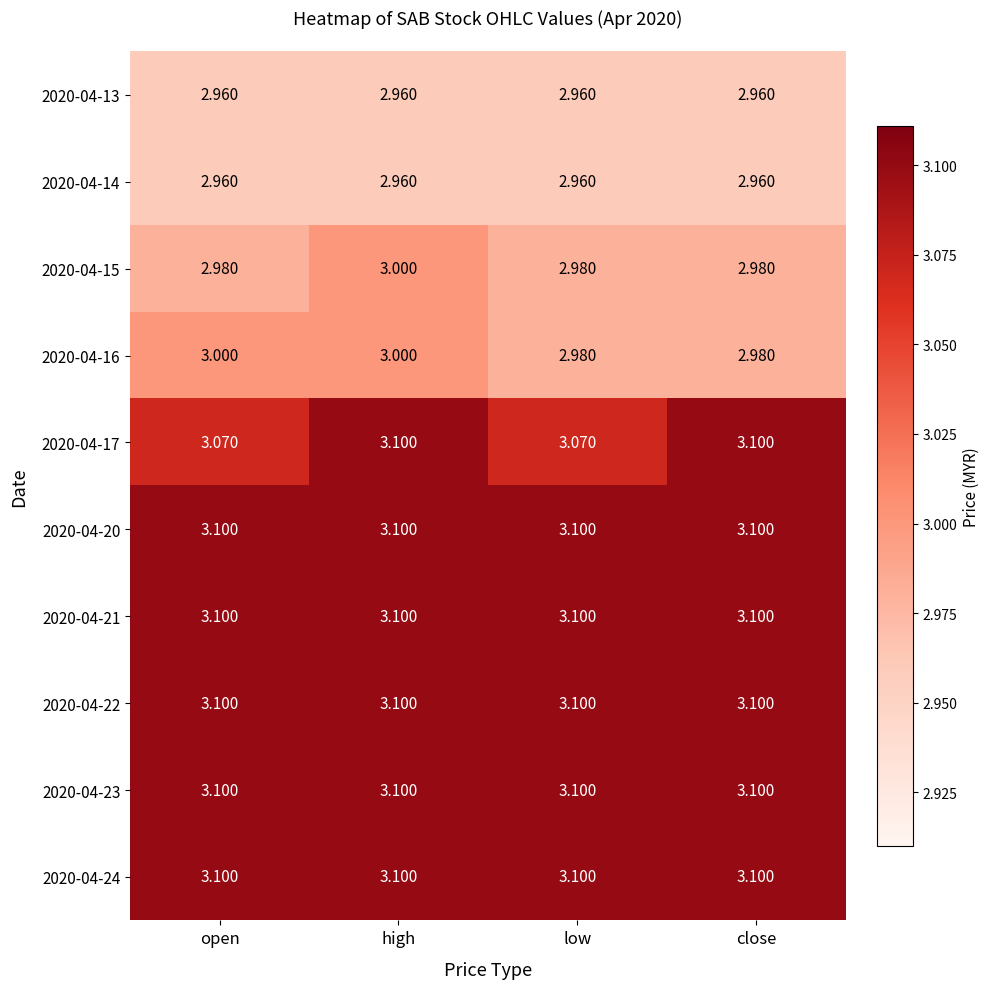

What is the difference between the highest and lowest values at close?

0.1